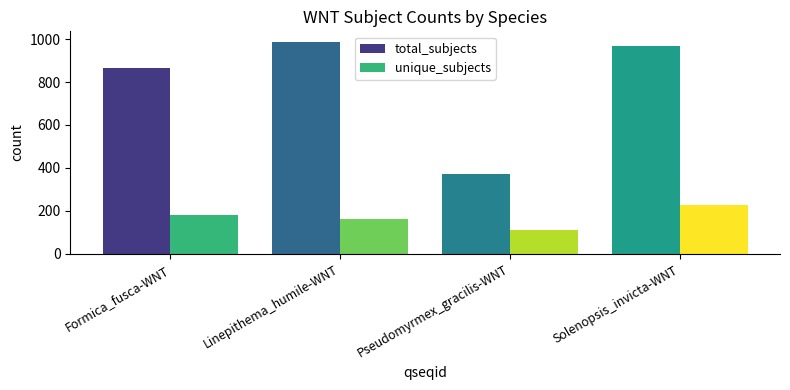

How many bars are there in each group?

2